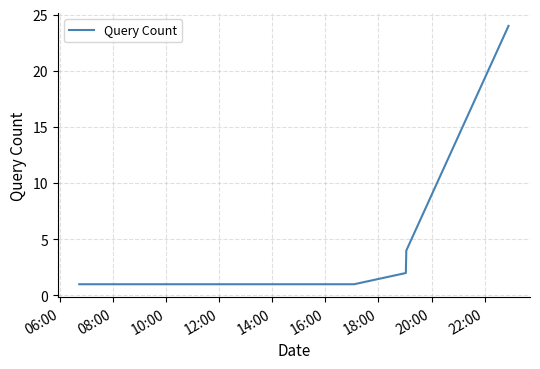

True or false: the data has more than 1 interior local peaks.

False